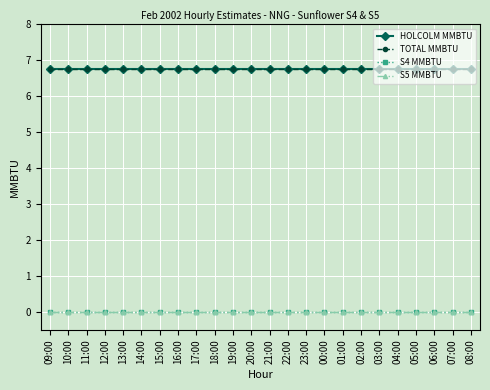

At how many categories does at least one series exceed 2?

24